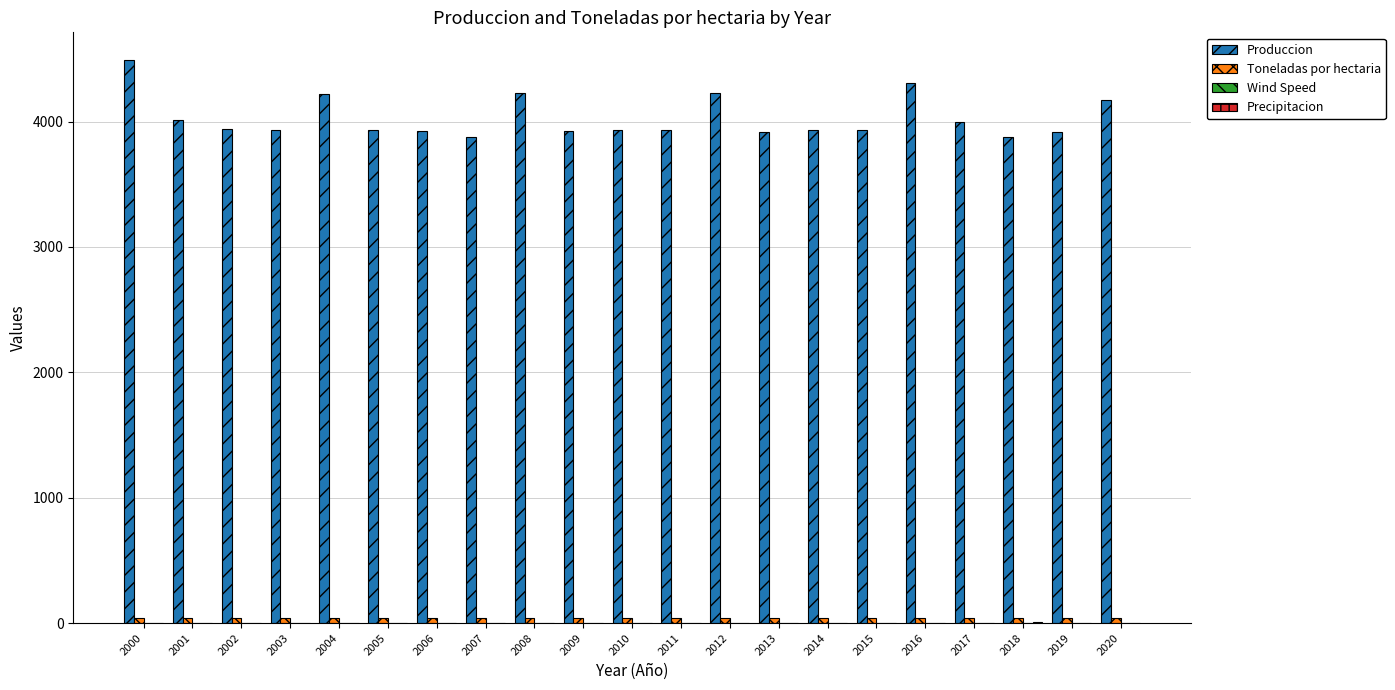

What is the maximum value shown in the chart?

4487.5